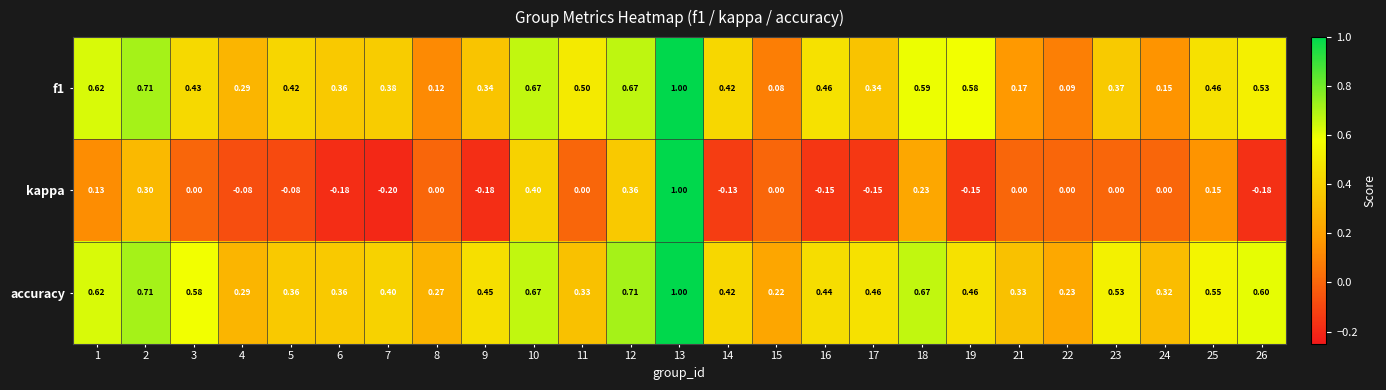

Is the value of accuracy at 11 greater than the value of kappa at 14?

Yes